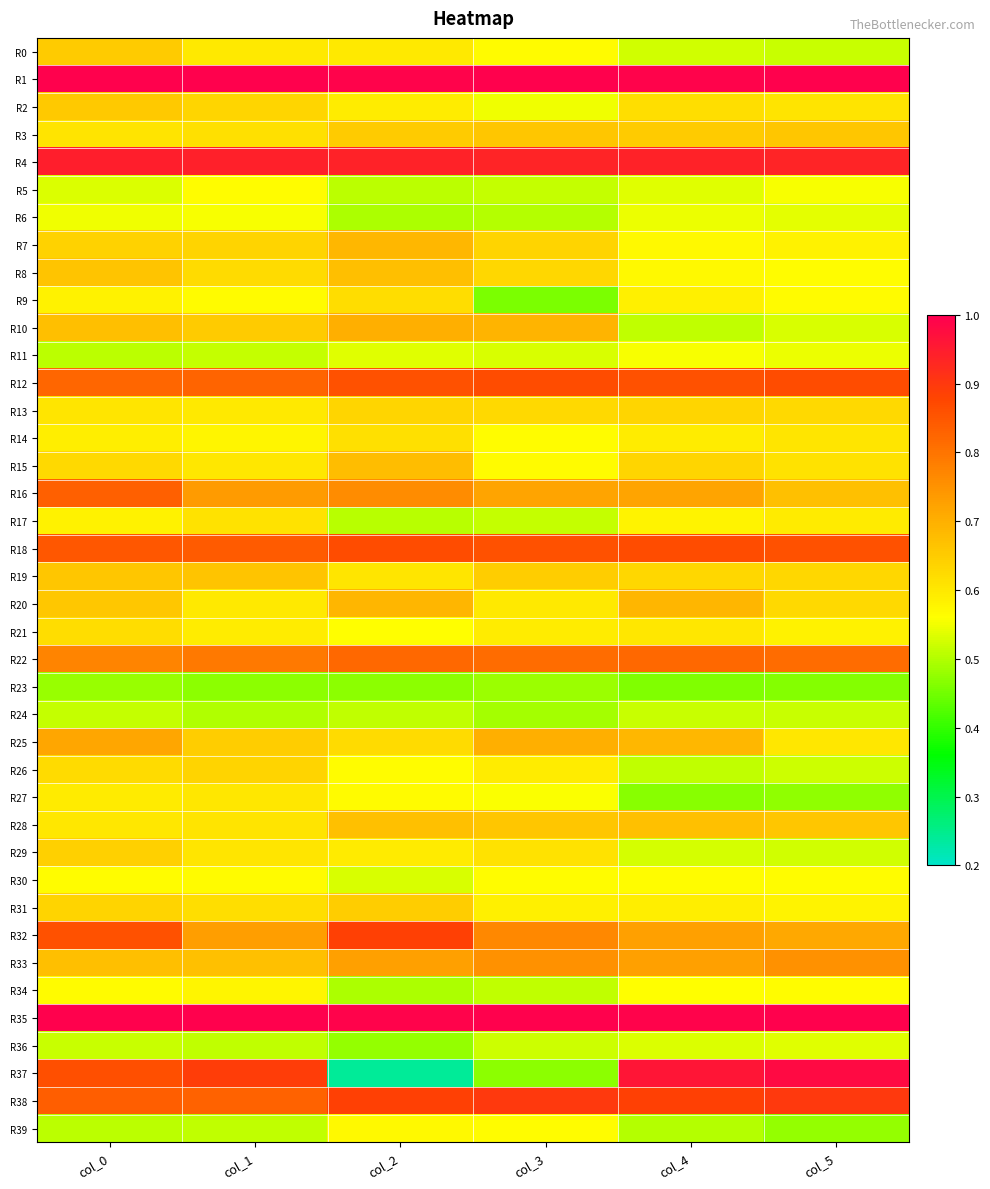

Reading left to right, list all the values displayed in this chart.

R0: col_0=0.7	col_1=0.6	col_2=0.6	col_3=0.6	col_4=0.5	col_5=0.5
R1: col_0=1.0	col_1=1.0	col_2=1.0	col_3=1.0	col_4=1.0	col_5=1.0
R2: col_0=0.7	col_1=0.6	col_2=0.6	col_3=0.5	col_4=0.6	col_5=0.6
R3: col_0=0.6	col_1=0.6	col_2=0.7	col_3=0.7	col_4=0.7	col_5=0.7
R4: col_0=0.9	col_1=0.9	col_2=0.9	col_3=0.9	col_4=0.9	col_5=0.9
R5: col_0=0.5	col_1=0.6	col_2=0.5	col_3=0.5	col_4=0.5	col_5=0.6
R6: col_0=0.5	col_1=0.6	col_2=0.5	col_3=0.5	col_4=0.5	col_5=0.5
R7: col_0=0.6	col_1=0.6	col_2=0.7	col_3=0.6	col_4=0.6	col_5=0.6
R8: col_0=0.7	col_1=0.6	col_2=0.7	col_3=0.6	col_4=0.6	col_5=0.6
R9: col_0=0.6	col_1=0.6	col_2=0.6	col_3=0.5	col_4=0.6	col_5=0.6
R10: col_0=0.7	col_1=0.7	col_2=0.7	col_3=0.7	col_4=0.5	col_5=0.5
R11: col_0=0.5	col_1=0.5	col_2=0.5	col_3=0.5	col_4=0.6	col_5=0.5
R12: col_0=0.8	col_1=0.8	col_2=0.9	col_3=0.9	col_4=0.9	col_5=0.9
R13: col_0=0.6	col_1=0.6	col_2=0.6	col_3=0.6	col_4=0.6	col_5=0.6
R14: col_0=0.6	col_1=0.6	col_2=0.6	col_3=0.6	col_4=0.6	col_5=0.6
R15: col_0=0.6	col_1=0.6	col_2=0.7	col_3=0.6	col_4=0.6	col_5=0.6
R16: col_0=0.8	col_1=0.7	col_2=0.8	col_3=0.7	col_4=0.7	col_5=0.7
R17: col_0=0.6	col_1=0.6	col_2=0.5	col_3=0.5	col_4=0.6	col_5=0.6
R18: col_0=0.8	col_1=0.8	col_2=0.9	col_3=0.9	col_4=0.9	col_5=0.9
R19: col_0=0.7	col_1=0.7	col_2=0.6	col_3=0.6	col_4=0.6	col_5=0.6
R20: col_0=0.7	col_1=0.6	col_2=0.7	col_3=0.6	col_4=0.7	col_5=0.6
R21: col_0=0.6	col_1=0.6	col_2=0.6	col_3=0.6	col_4=0.6	col_5=0.6
R22: col_0=0.8	col_1=0.8	col_2=0.8	col_3=0.8	col_4=0.8	col_5=0.8
R23: col_0=0.5	col_1=0.5	col_2=0.5	col_3=0.5	col_4=0.5	col_5=0.5
R24: col_0=0.5	col_1=0.5	col_2=0.5	col_3=0.5	col_4=0.5	col_5=0.5
R25: col_0=0.7	col_1=0.6	col_2=0.6	col_3=0.7	col_4=0.7	col_5=0.6
R26: col_0=0.6	col_1=0.6	col_2=0.6	col_3=0.6	col_4=0.5	col_5=0.5
R27: col_0=0.6	col_1=0.6	col_2=0.6	col_3=0.6	col_4=0.5	col_5=0.5
R28: col_0=0.6	col_1=0.6	col_2=0.7	col_3=0.7	col_4=0.7	col_5=0.7
R29: col_0=0.6	col_1=0.6	col_2=0.6	col_3=0.6	col_4=0.5	col_5=0.5
R30: col_0=0.6	col_1=0.6	col_2=0.5	col_3=0.6	col_4=0.6	col_5=0.6
R31: col_0=0.6	col_1=0.6	col_2=0.6	col_3=0.6	col_4=0.6	col_5=0.6
R32: col_0=0.9	col_1=0.7	col_2=0.9	col_3=0.8	col_4=0.7	col_5=0.7
R33: col_0=0.7	col_1=0.7	col_2=0.7	col_3=0.8	col_4=0.7	col_5=0.8
R34: col_0=0.6	col_1=0.6	col_2=0.5	col_3=0.5	col_4=0.6	col_5=0.6
R35: col_0=1.0	col_1=1.0	col_2=1.0	col_3=1.0	col_4=1.0	col_5=1.0
R36: col_0=0.5	col_1=0.5	col_2=0.5	col_3=0.5	col_4=0.5	col_5=0.5
R37: col_0=0.9	col_1=0.9	col_2=0.2	col_3=0.5	col_4=1.0	col_5=1.0
R38: col_0=0.8	col_1=0.8	col_2=0.9	col_3=0.9	col_4=0.9	col_5=0.9
R39: col_0=0.5	col_1=0.5	col_2=0.6	col_3=0.6	col_4=0.5	col_5=0.5